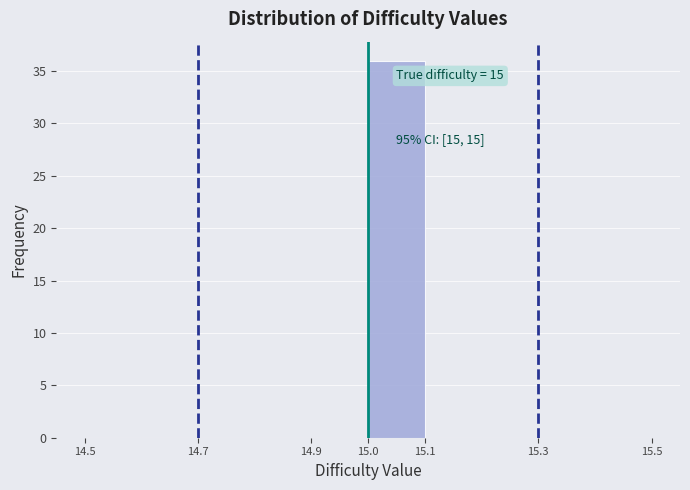

Over which range of the x-axis is the bar tallest?

15.0 to 15.1